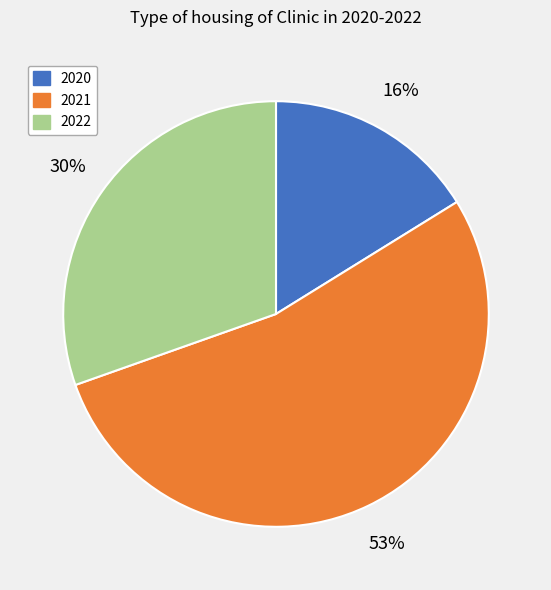

To the nearest percent, what percentage of the pie is 2022?

30%